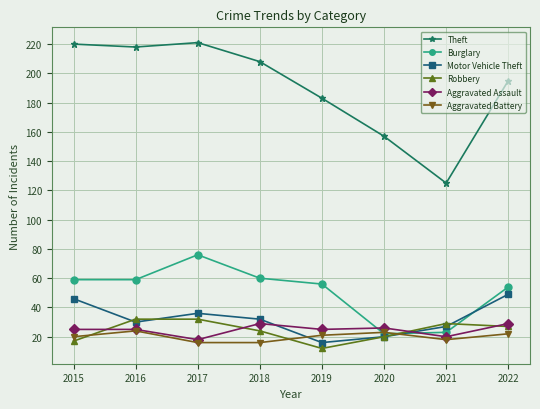

What is the sum of all Motor Vehicle Theft values?

256